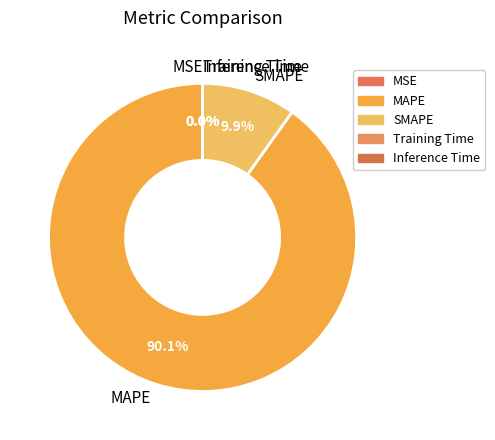

To the nearest percent, what is the average slice percentage?

20%